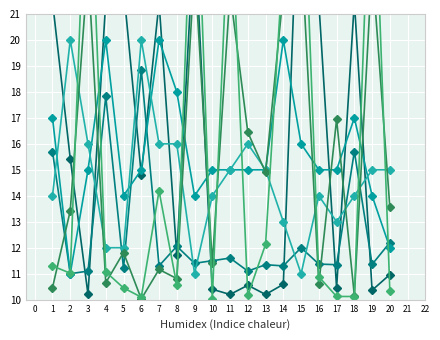

True or false: col_3 and col_5 intersect in this chart.

True